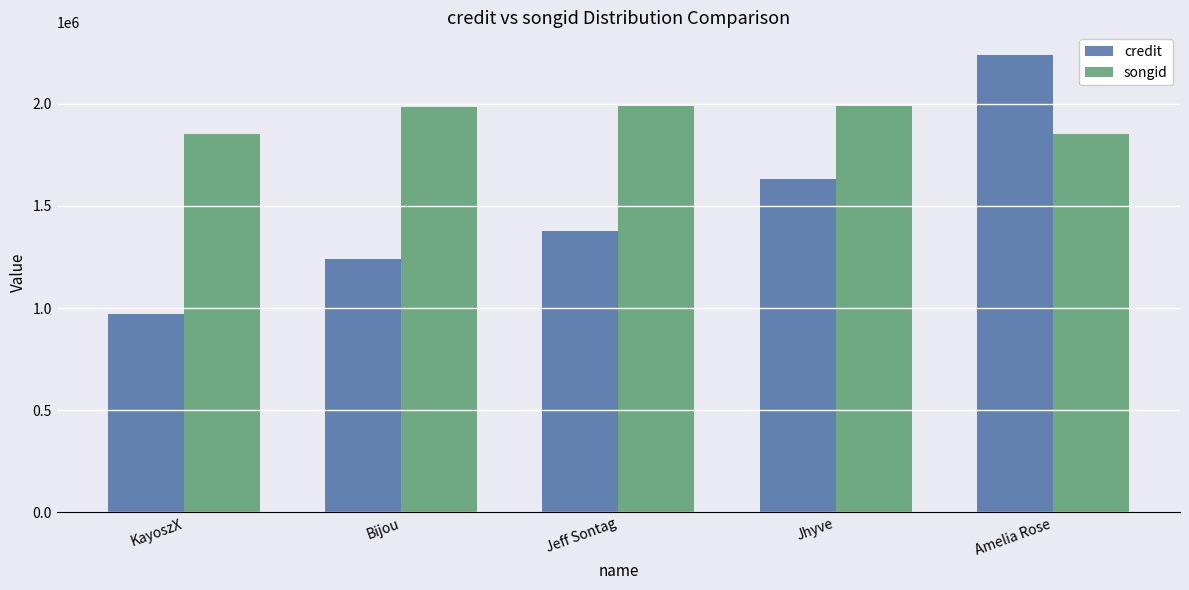

What is the label of the 2nd bar from the right?

Jhyve